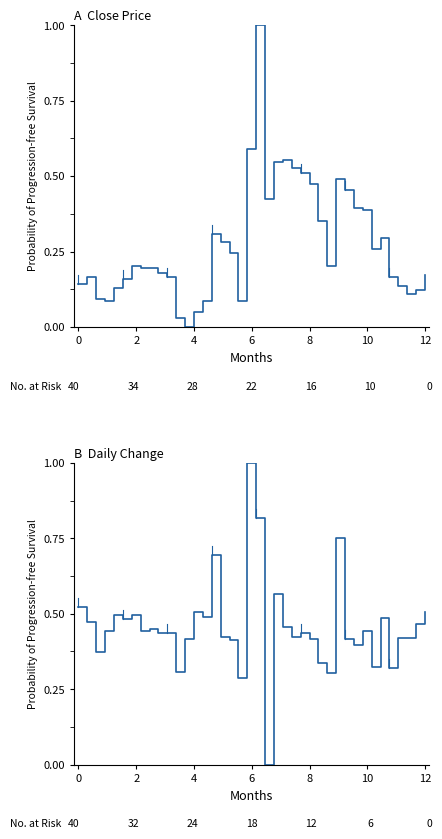

Between 15 and 27, which series saw the biggest shift?

Change (normalised)